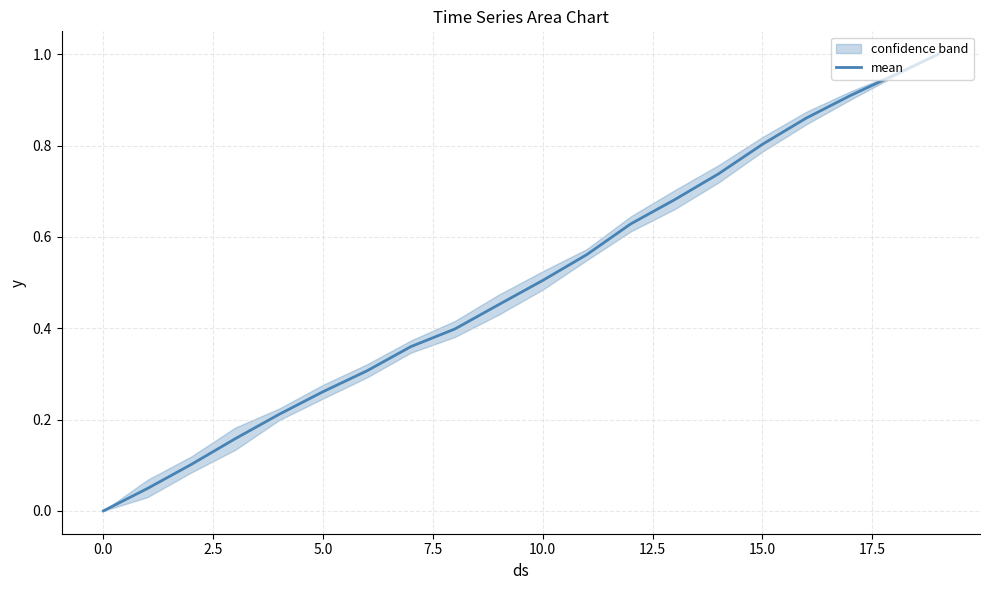

Between 10 and 14, which is larger?

14